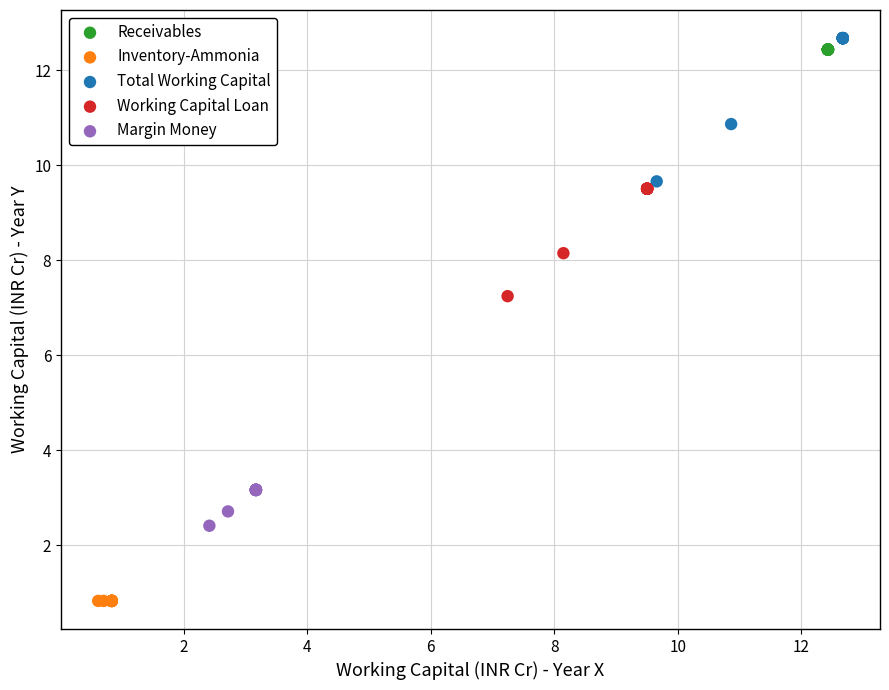

Which series reaches the minimum Y coordinate?

Inventory-Ammonia